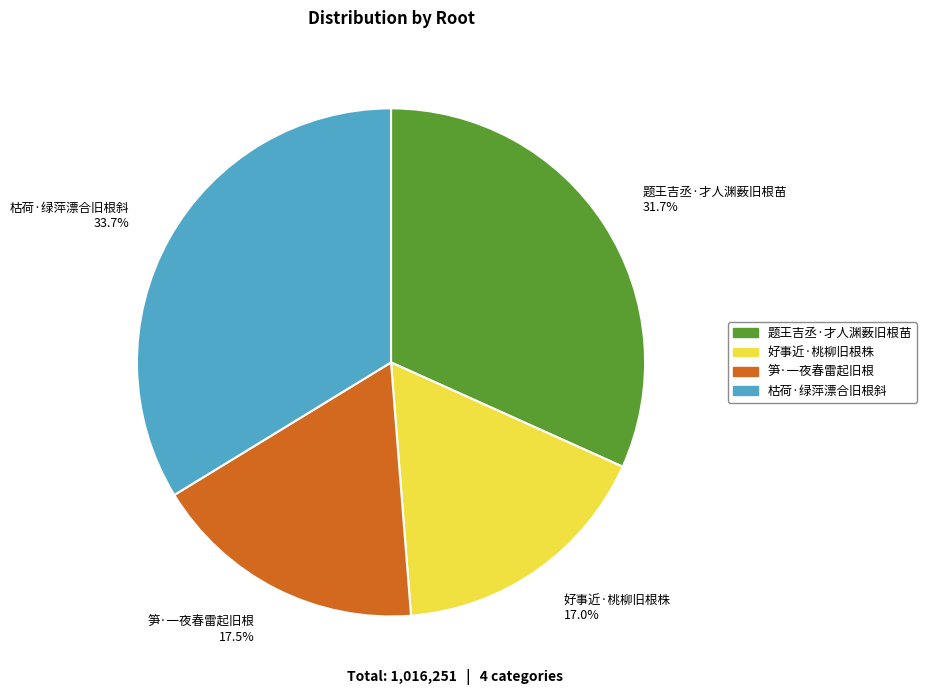

To the nearest percent, what is the difference between the largest and smallest slice percentages?

17%